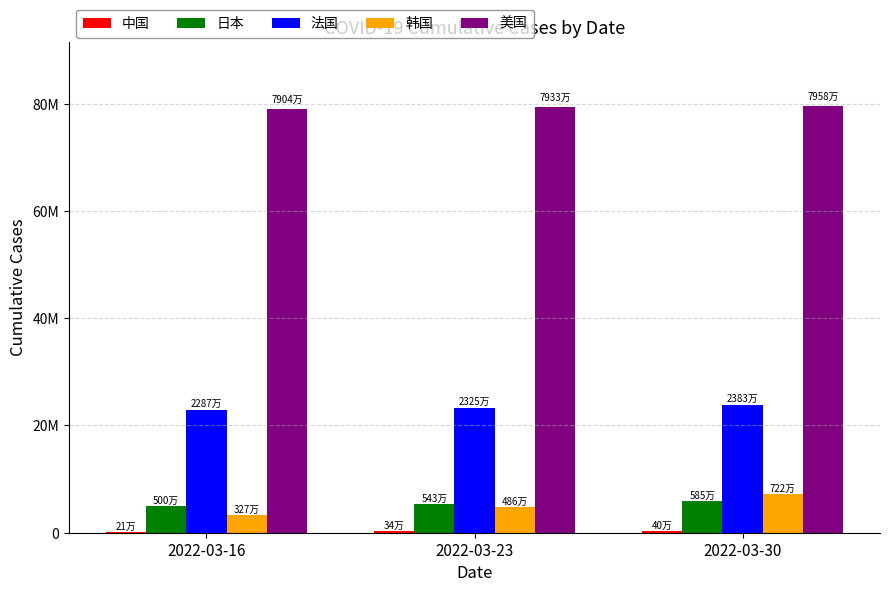

Are the bars grouped side by side (vs. stacked)?

Yes